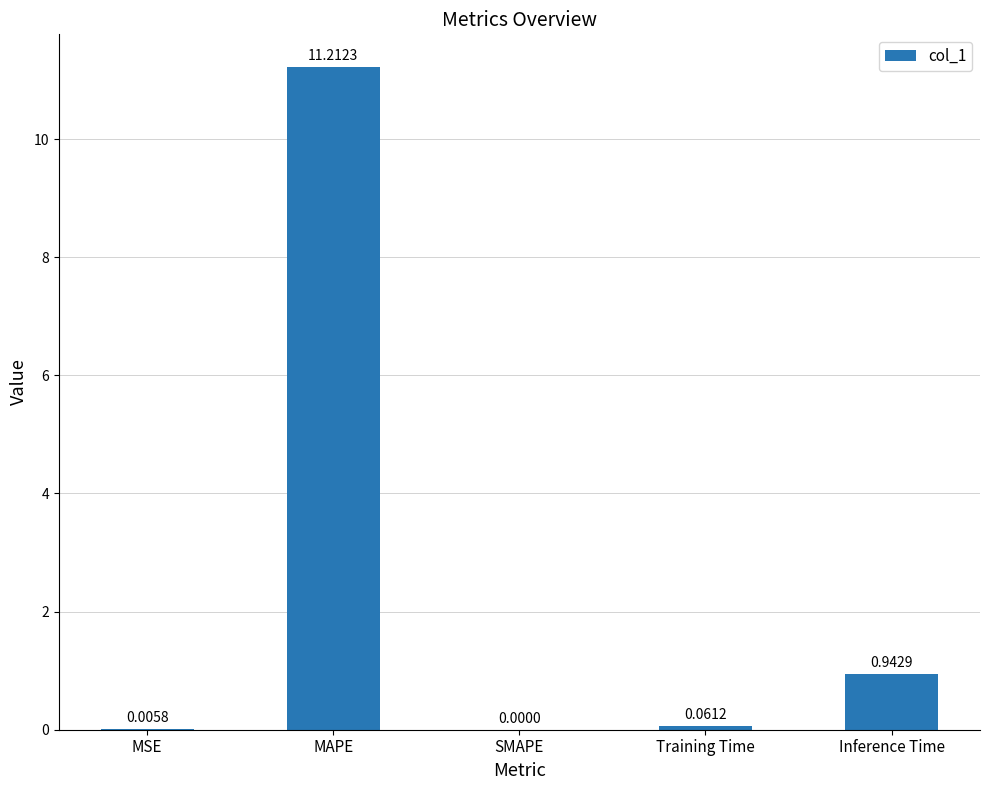

Between MSE and Inference Time, which is larger?

Inference Time